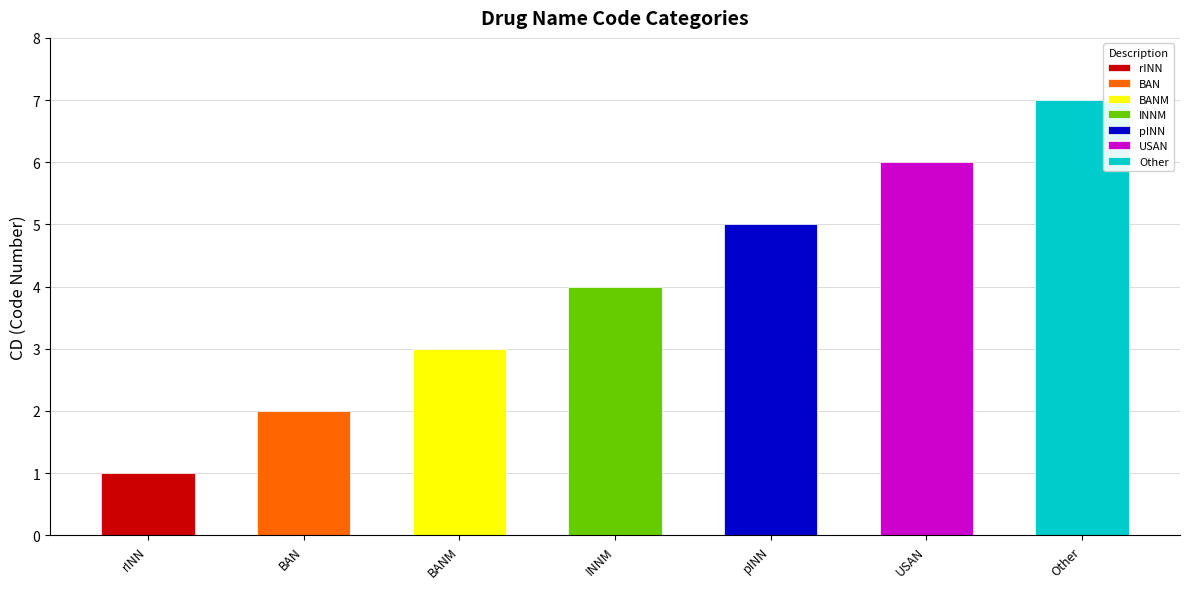

The chart shows a value of 1 at rINN. True or false?

True